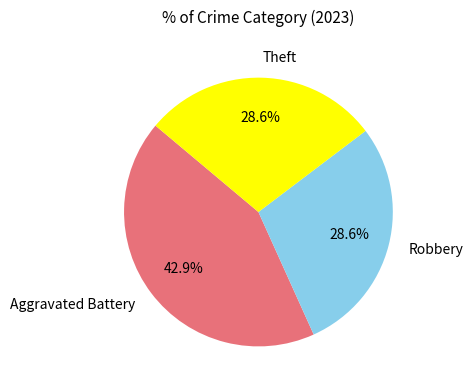

What percentage is NOT represented by Aggravated Battery?

57.1%